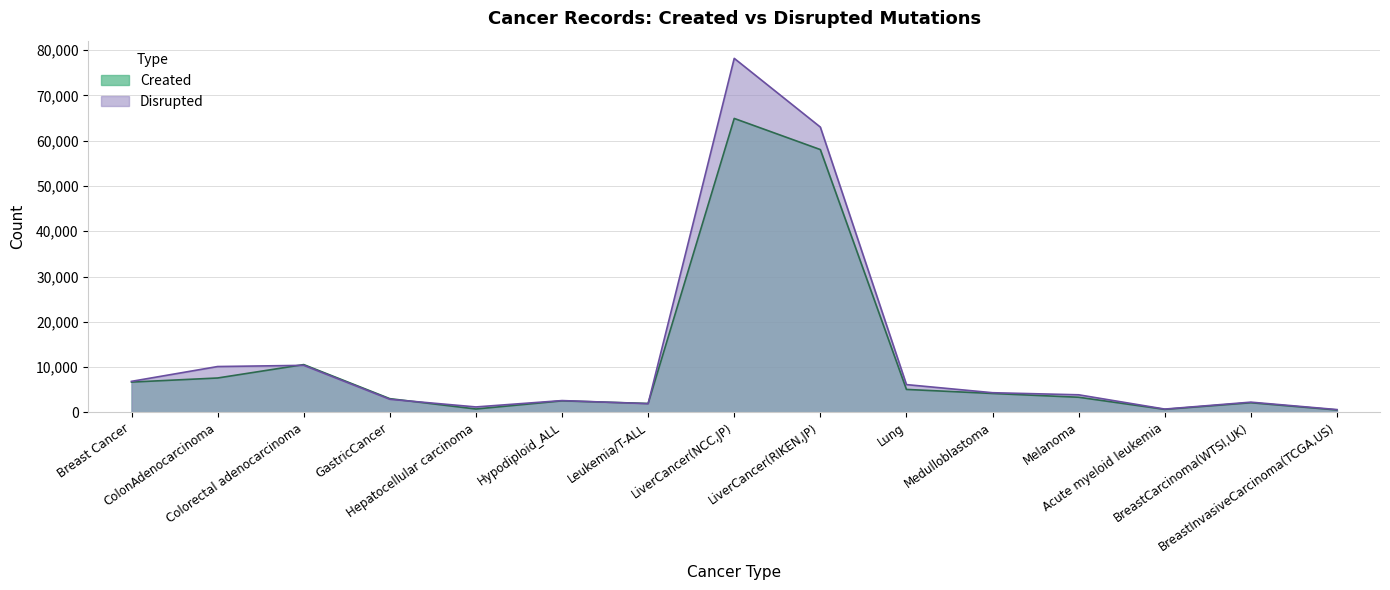

Is it true that Disrupted equals 1156 at Acute myeloid leukemia?

False